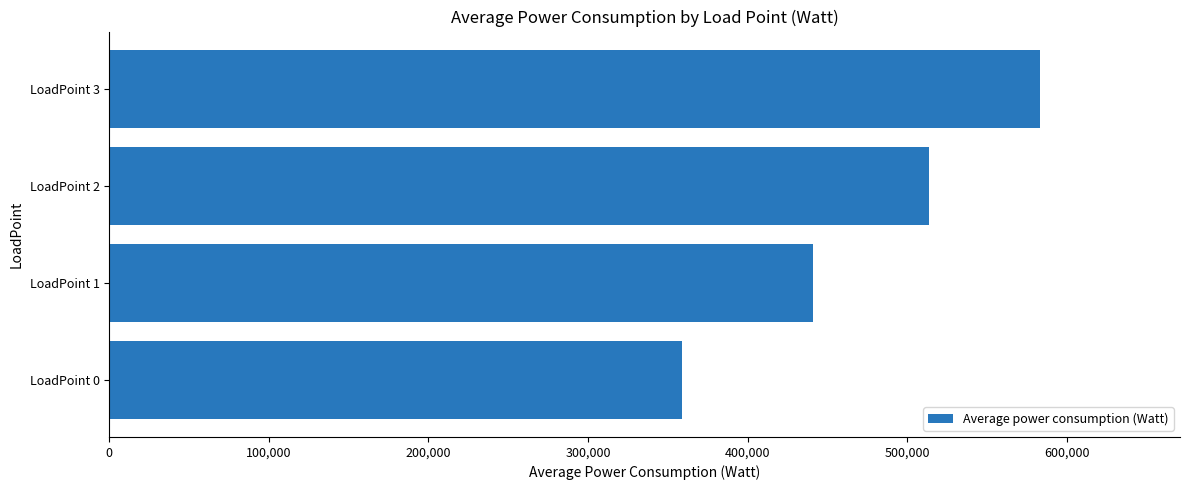

Reading top to bottom, extract all data points from this chart.

583335.3	513831.8	441148.0	358879.4